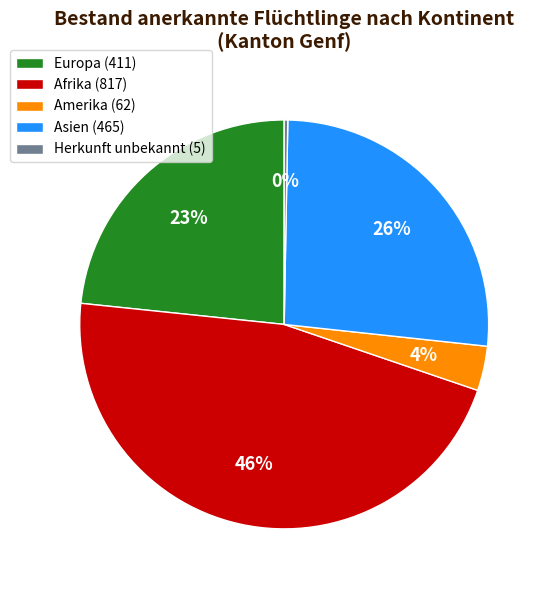

Between Europa (411) and Amerika (62), which is larger?

Europa (411)